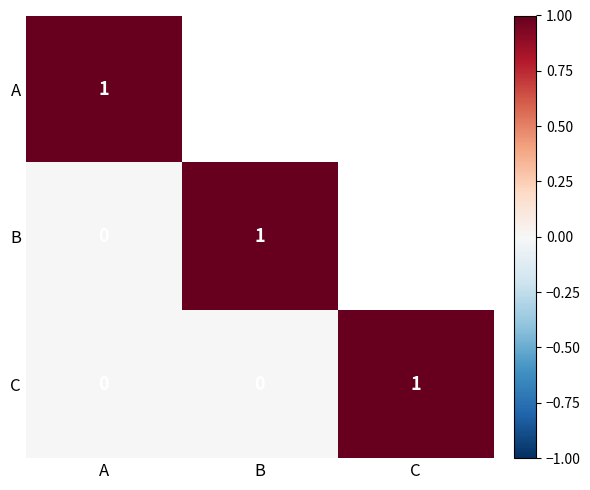

At how many categories does at least one series exceed 0?

3